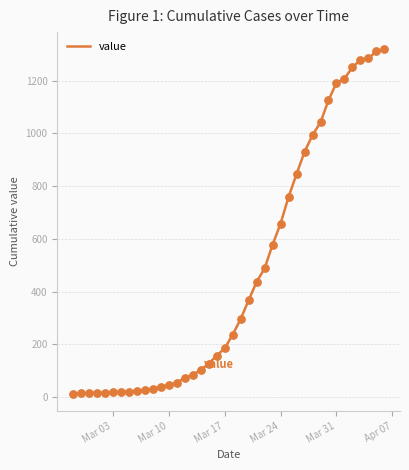

What is the maximum value shown in the chart?

1319